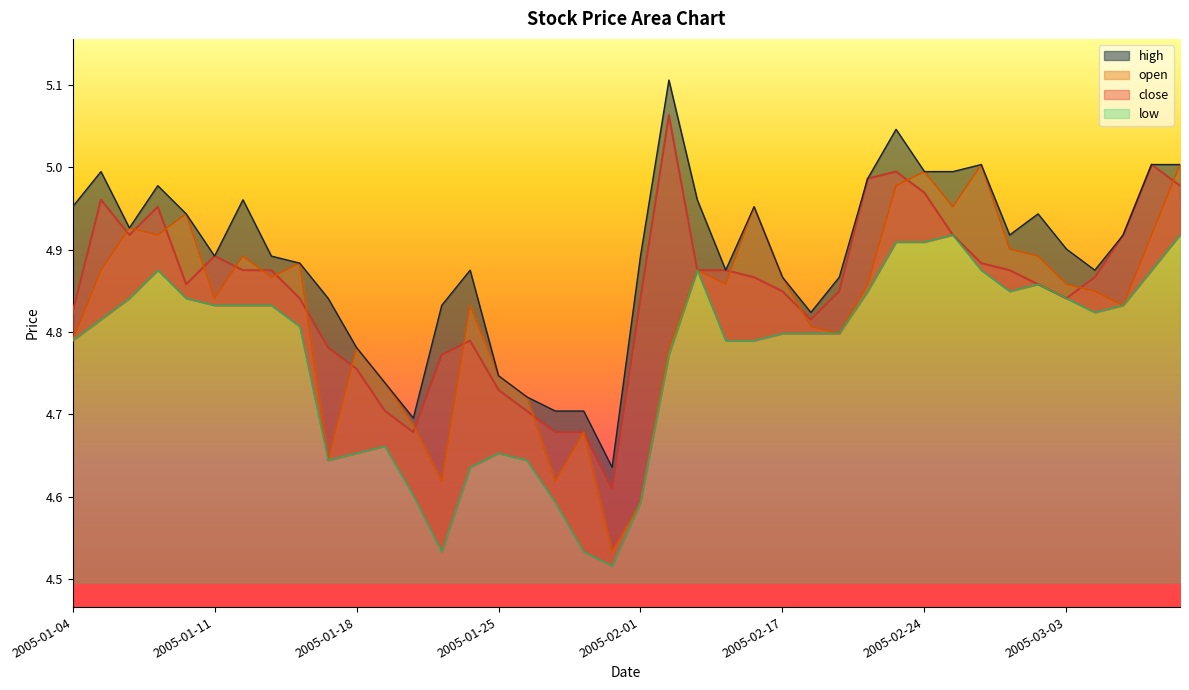

Where is the first local minimum for open?

2005-01-07